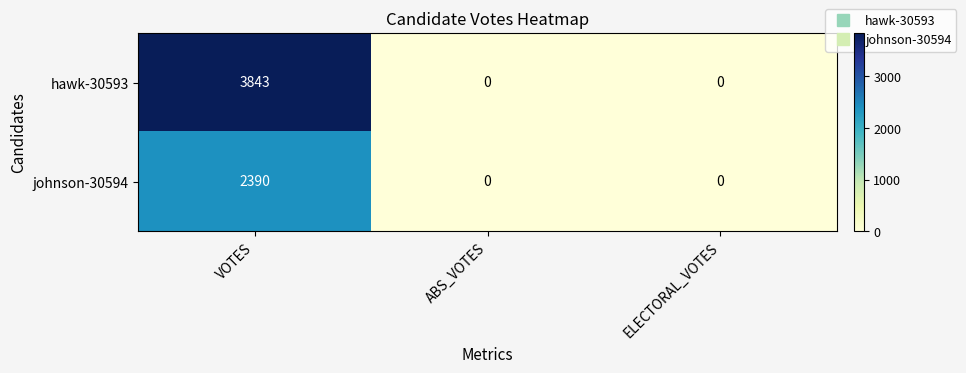

How many series are shown in this chart?

2